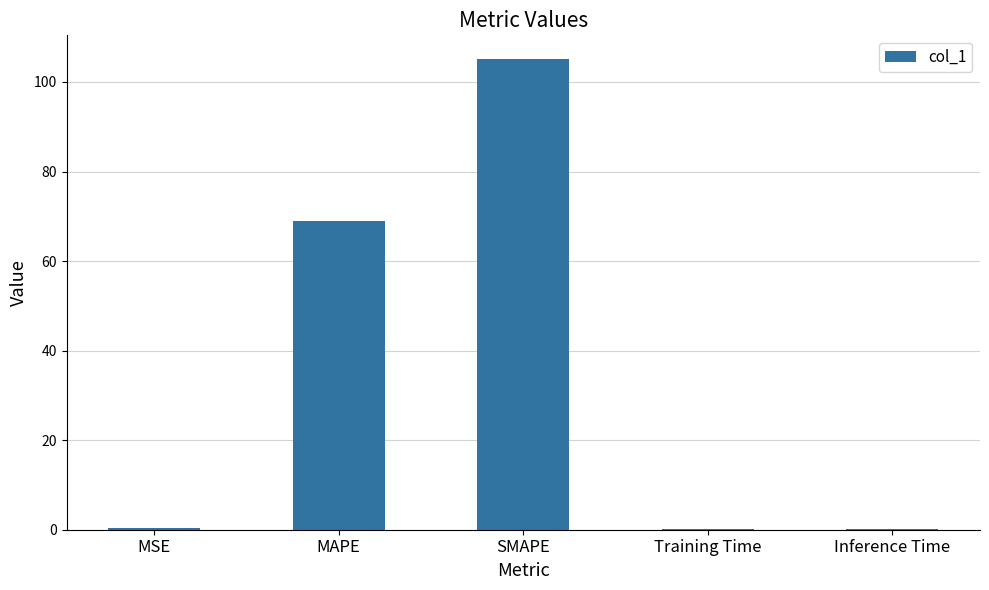

Is it true that the value at SMAPE is 30.1?

False